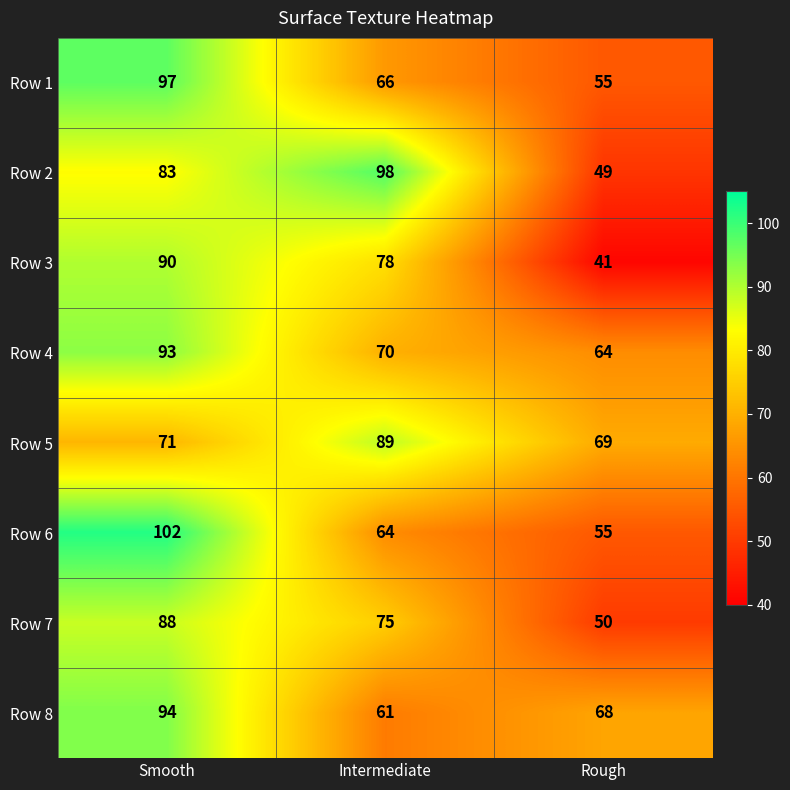

How many categories are shown in the chart?

3